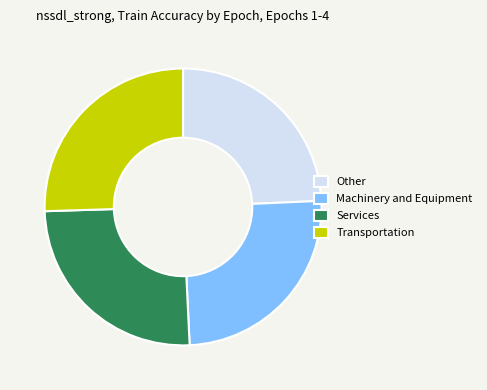

How many segments does this pie chart have?

4